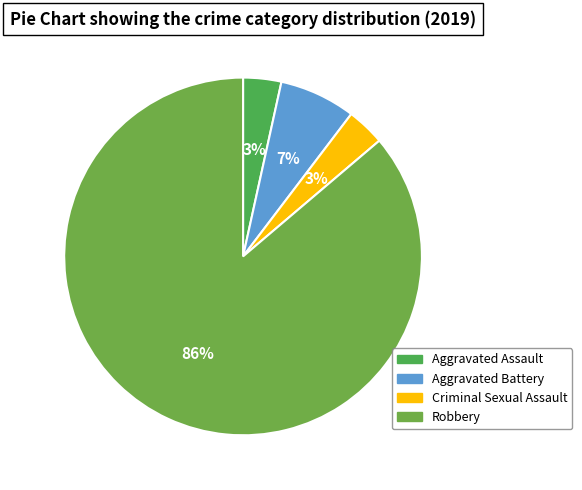

How many slices are in this pie chart?

4